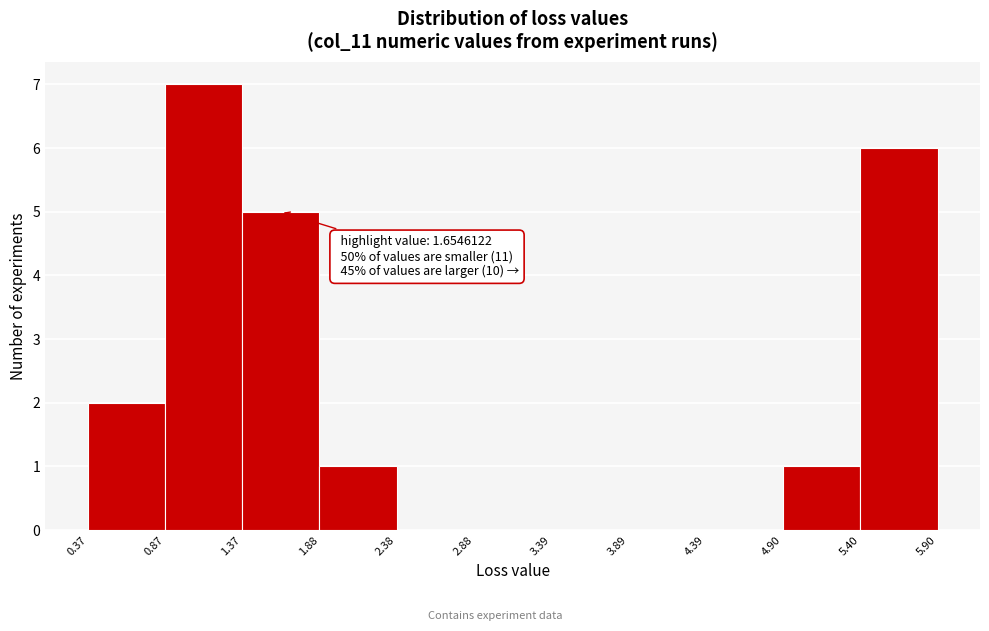

Over which range of the x-axis is the bar tallest?

0.87 to 1.37